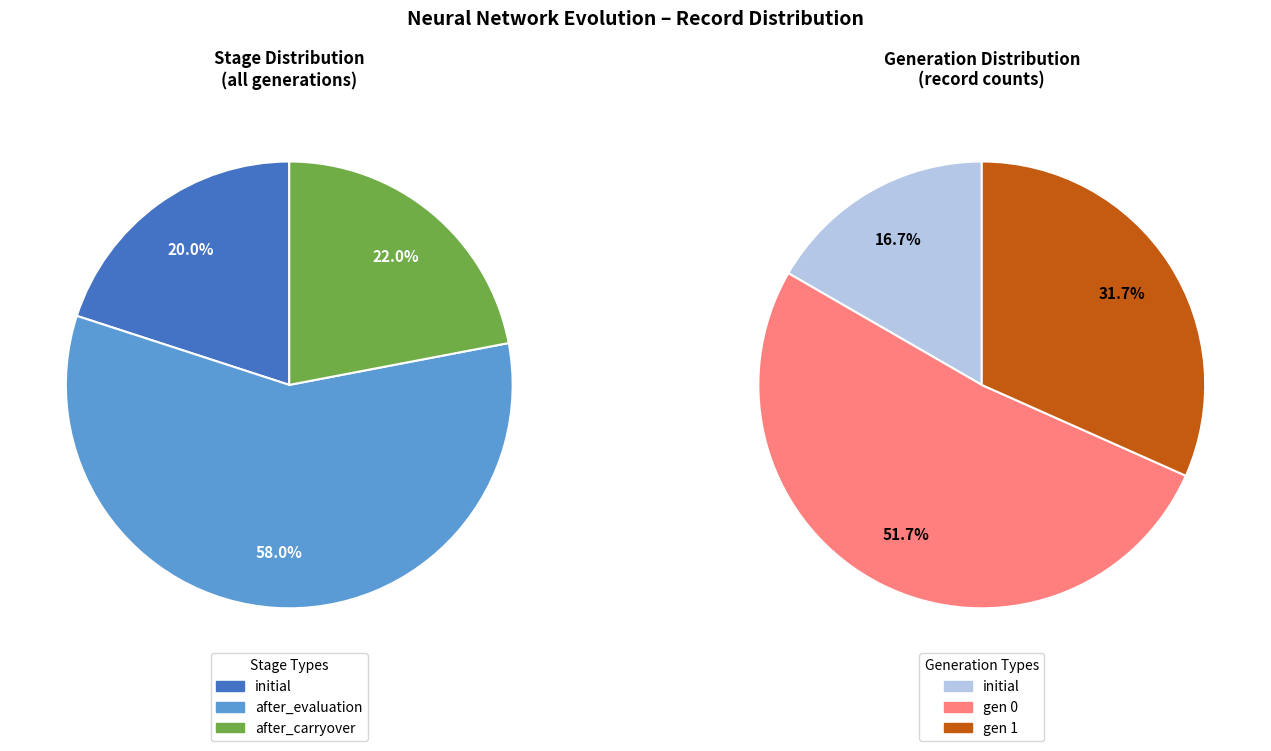

Rank the categories by value from lowest to highest.

initial, 1, 0